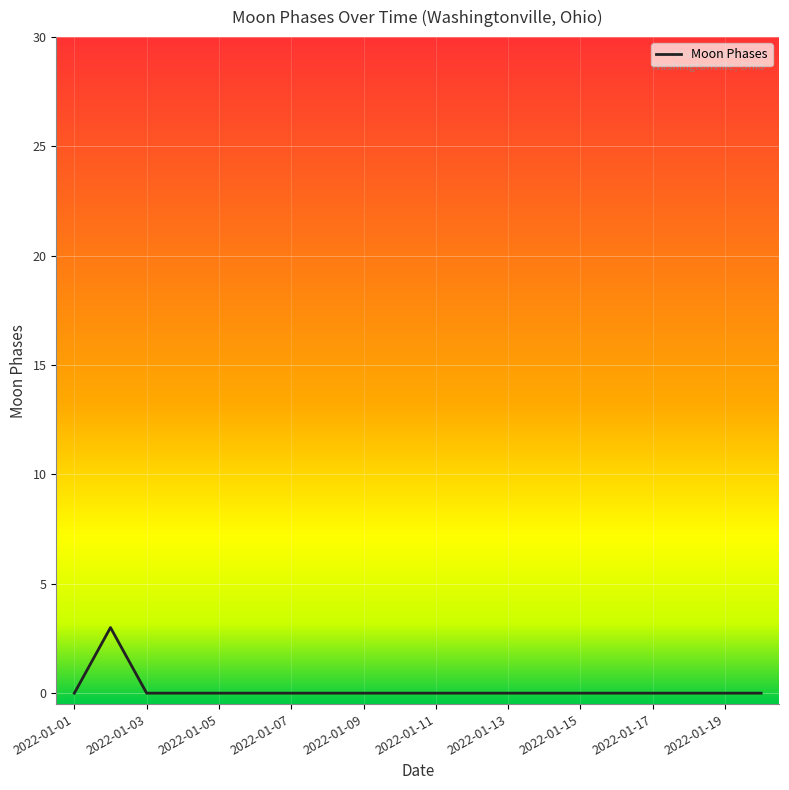

What is the maximum value shown in the chart?

3